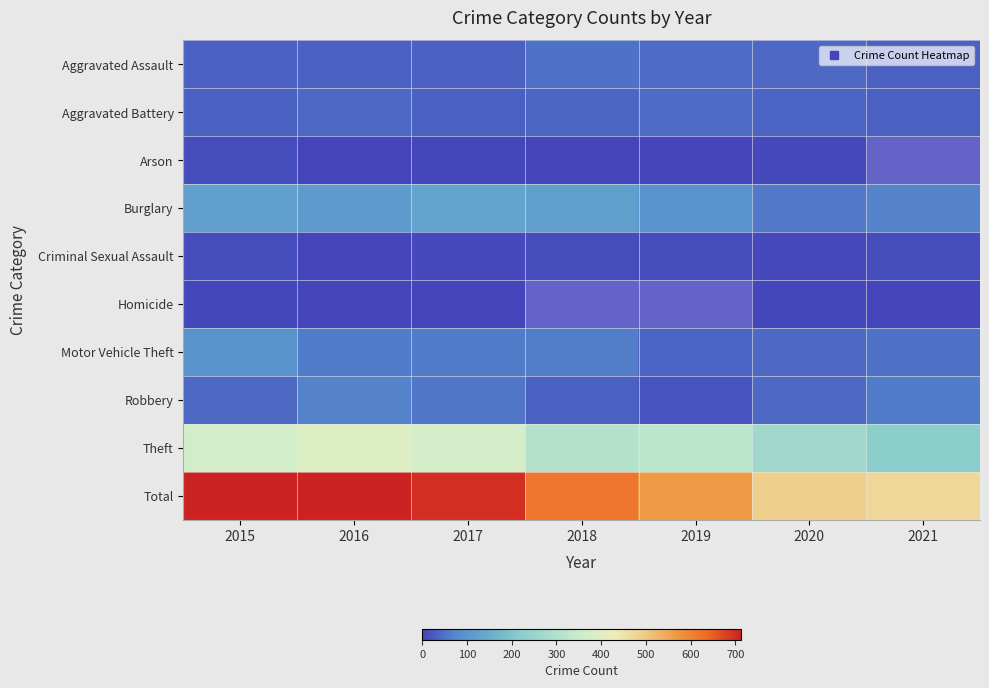

What is the difference between the Criminal Sexual Assault values at 2019 and 2020?

5.0